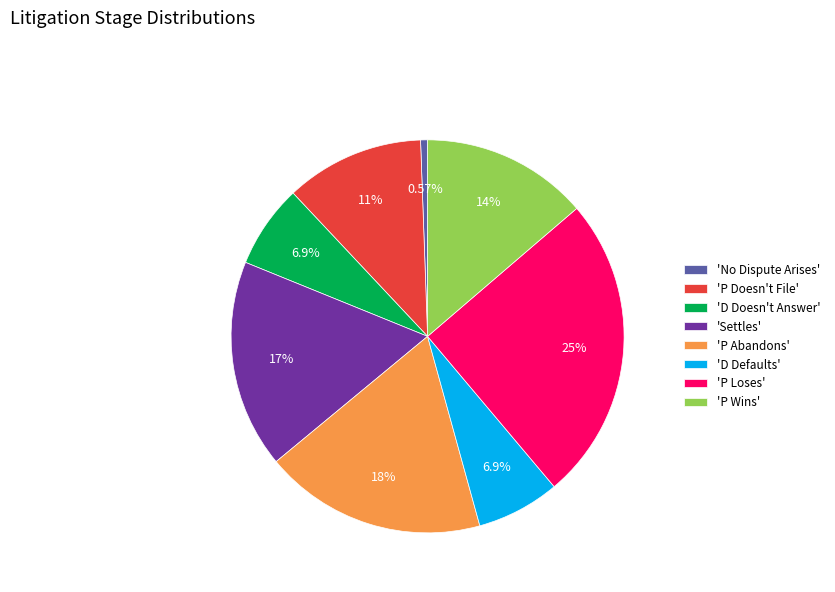

Does 'P Abandons' account for over 50% of the chart?

No